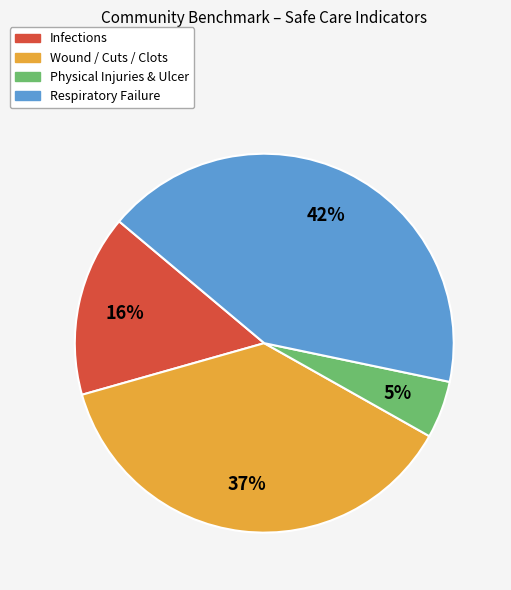

To the nearest percent, what is the average slice percentage?

25%